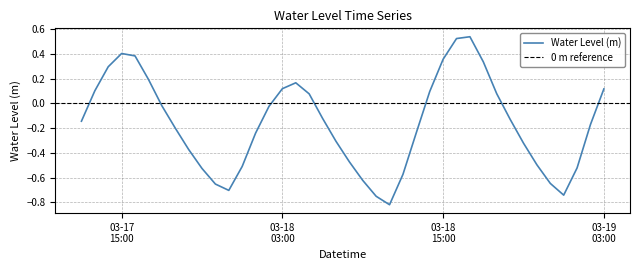

What is the difference between the second highest and second lowest values?

1.3